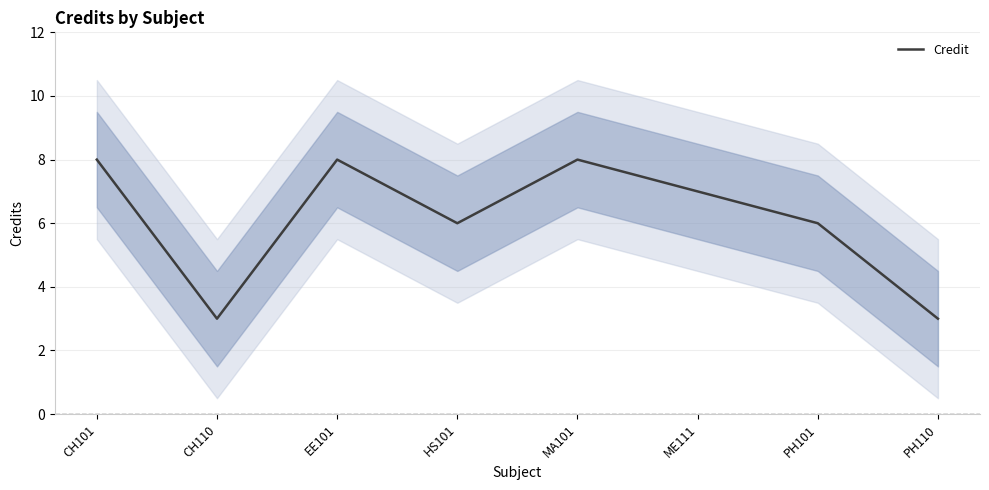

Reading left to right, list all the values displayed in this chart.

CH101=8	CH110=3	EE101=8	HS101=6	MA101=8	ME111=7	PH101=6	PH110=3